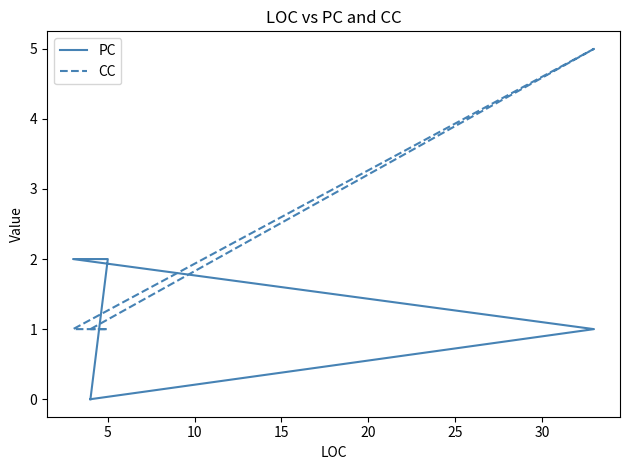

After their last crossing, which series has the higher values: PC or CC?

CC